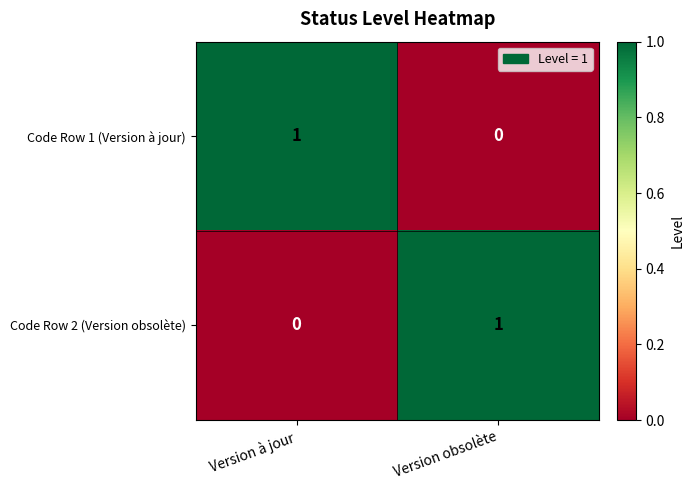

The value of Code Row 2 (Version obsolète) at Version obsolète is 1. True or false?

True